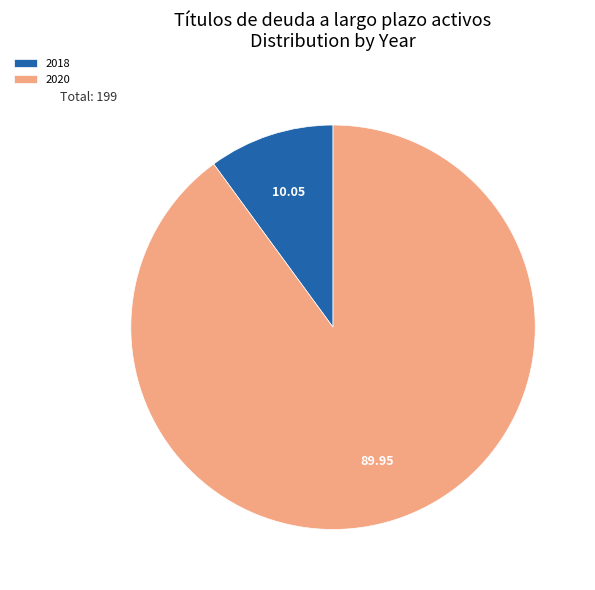

Count the number of slices in the pie.

2